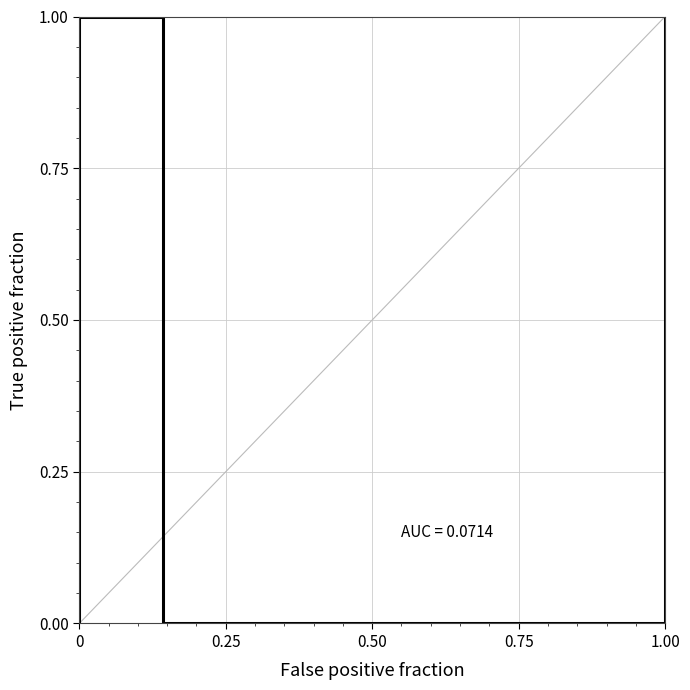

Does the chart display data point markers on the line(s)?

No